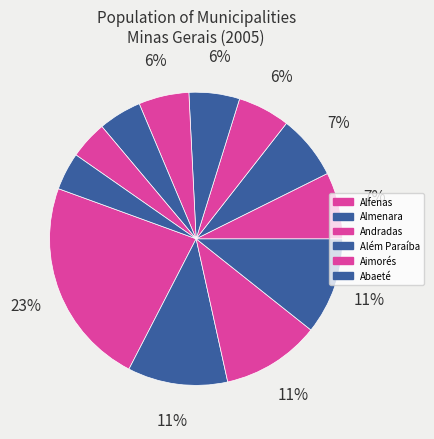

How many slices are in this pie chart?

12